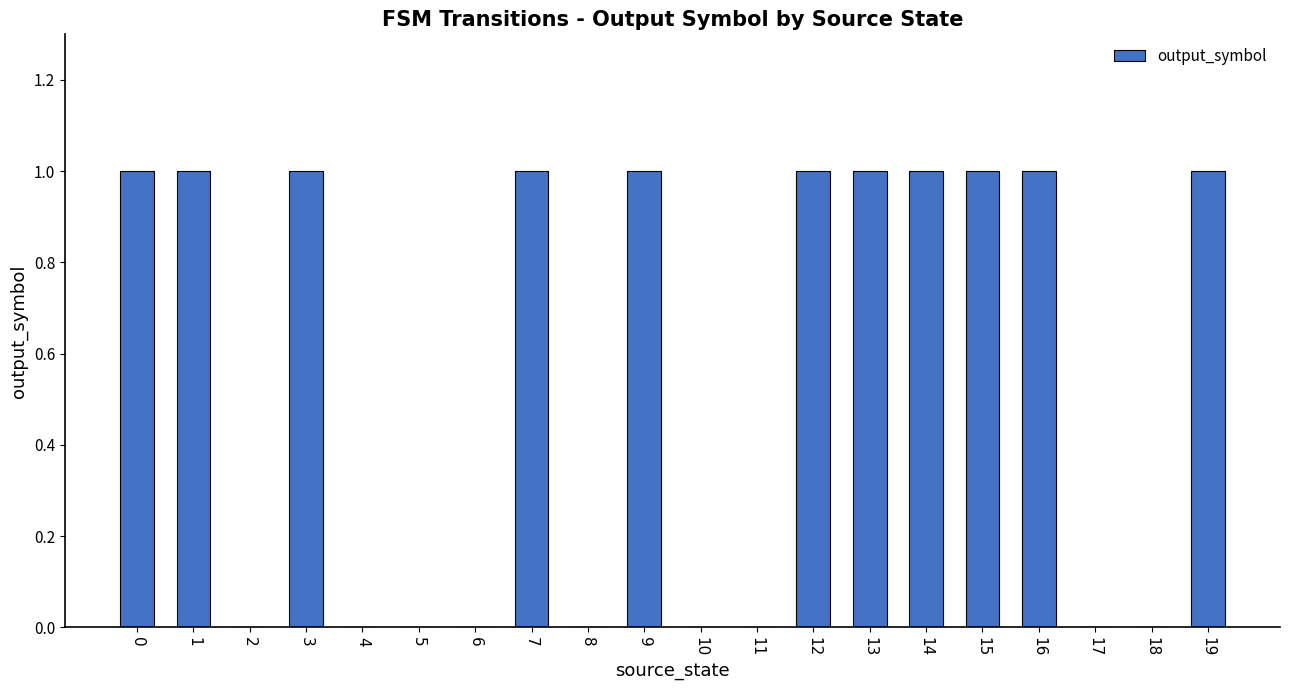

What is the greatest value displayed?

1